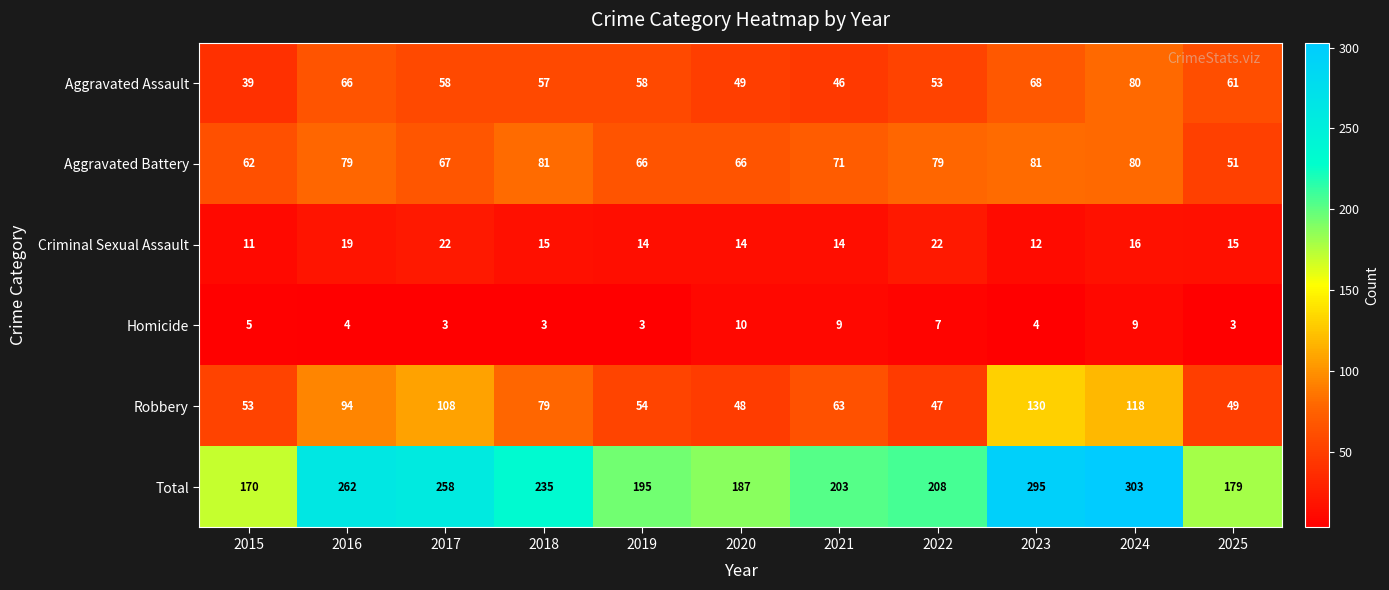

Rank the series at 2022 from highest to lowest value.

Total, Aggravated Battery, Aggravated Assault, Robbery, Criminal Sexual Assault, Homicide